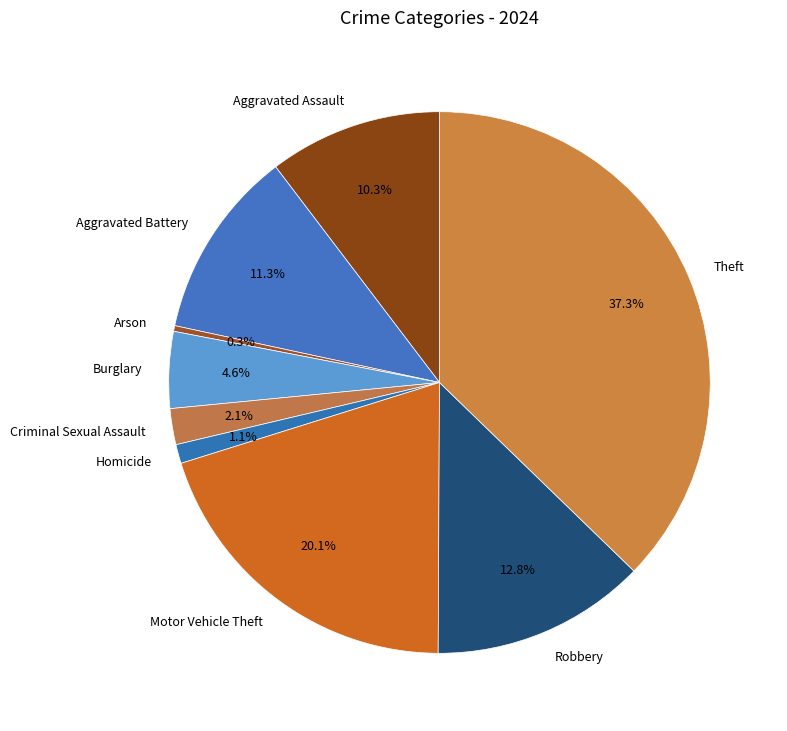

What is the ratio of the value at Aggravated Battery to the value at Burglary?

2.5